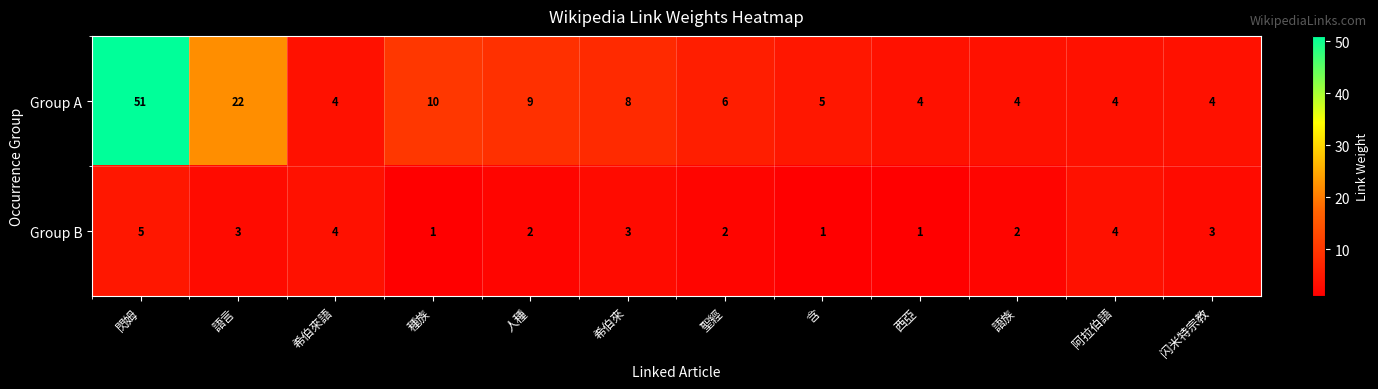

Which series has the largest total across all categories?

Group A